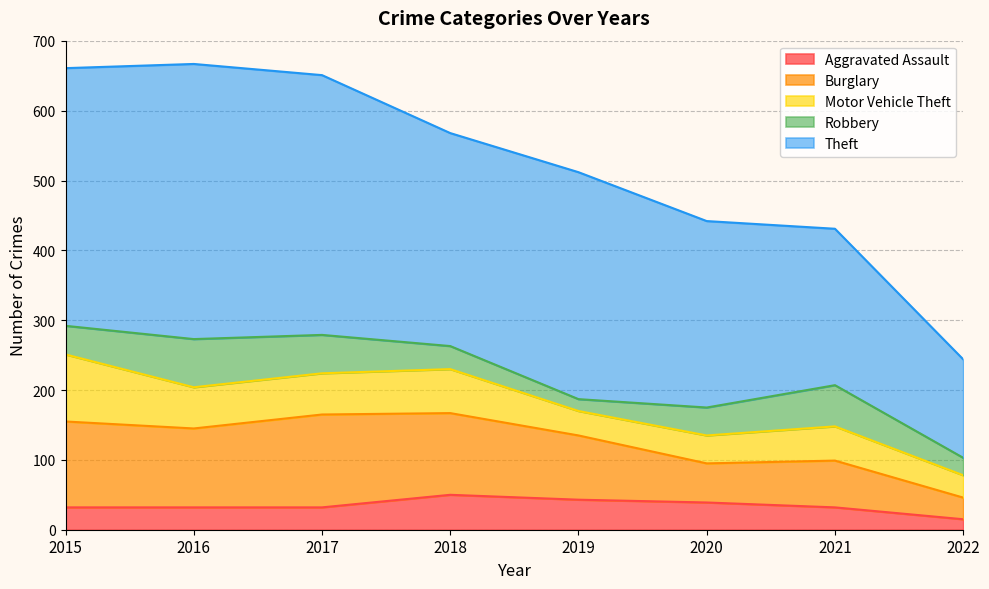

Which has a higher value, 2019 or 2018?

2018